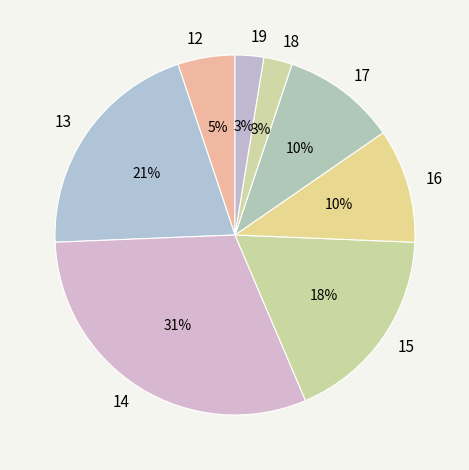

Between 17 and 12, which is larger?

17